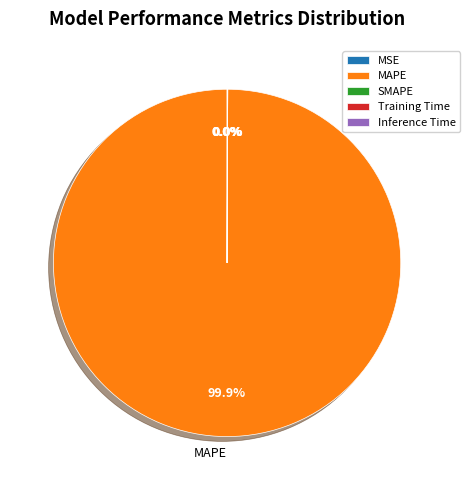

To the nearest percent, what portion does MAPE represent?

100%